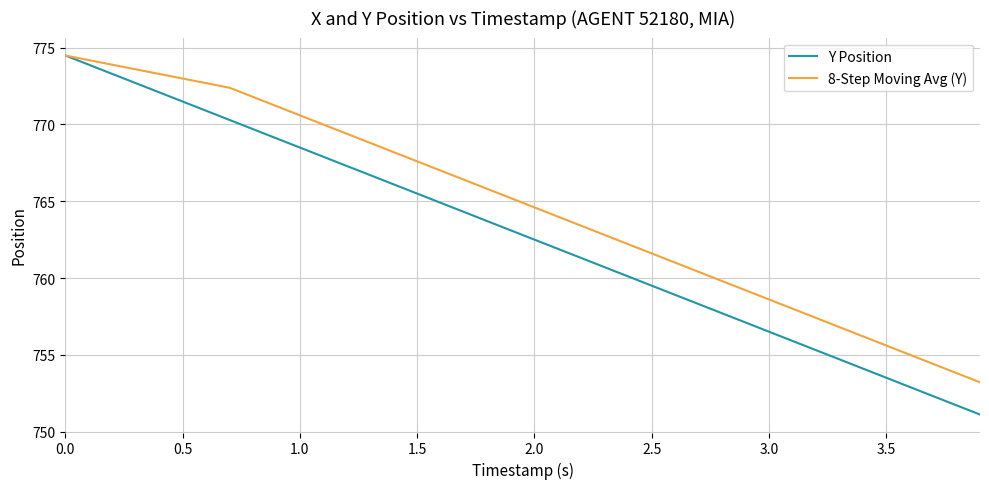

How many values in the Y Position series exceed 763?

20